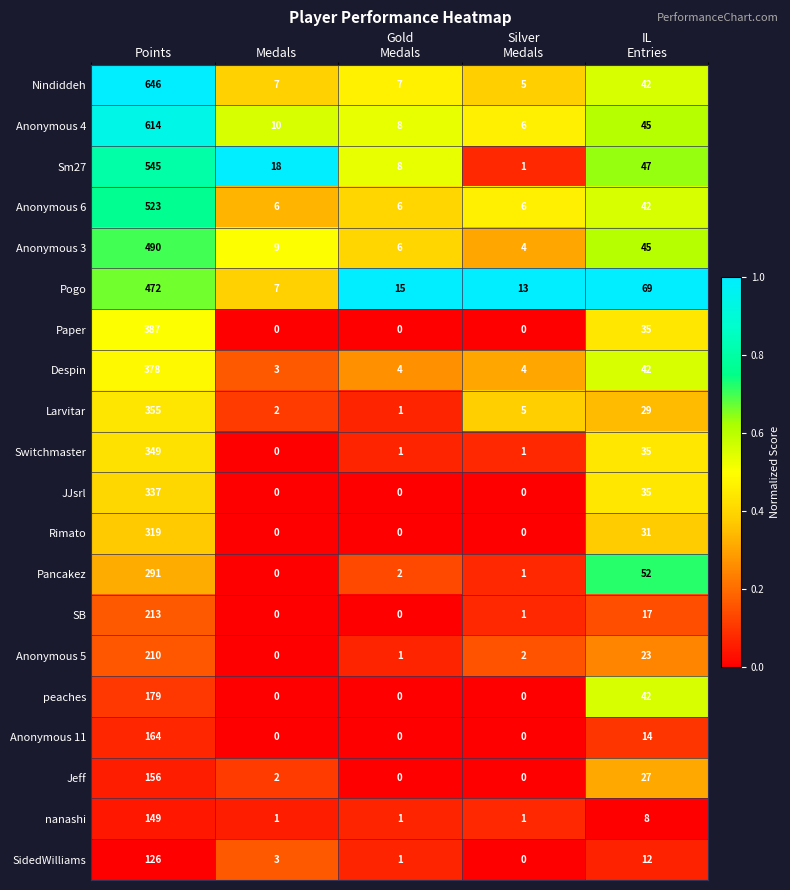

Count the number of categories in the chart.

5